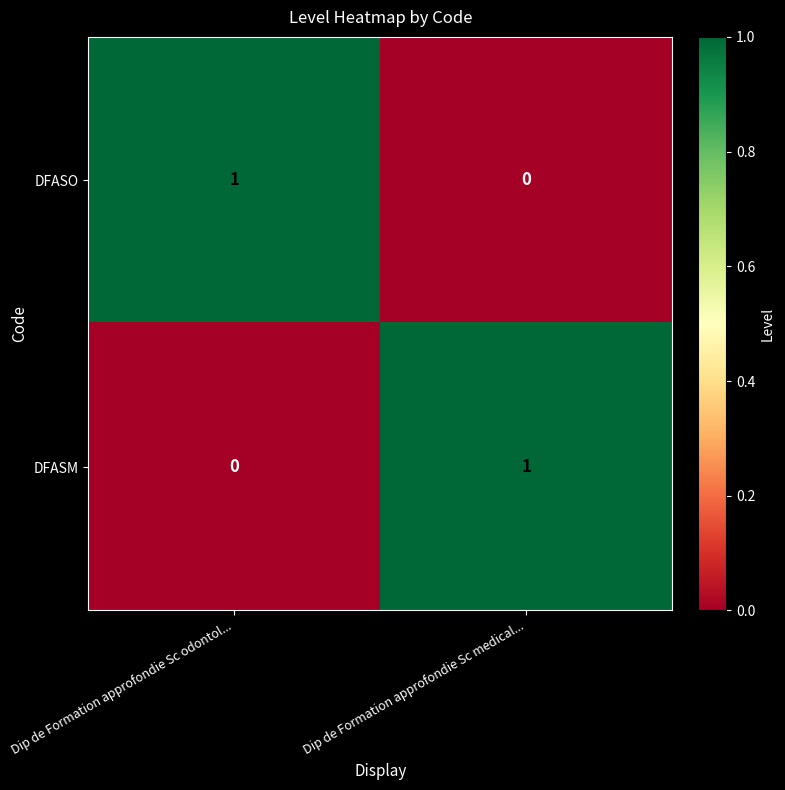

Is it true that DFASM equals 2 at Dip de Formation approfondie Sc medical...?

False